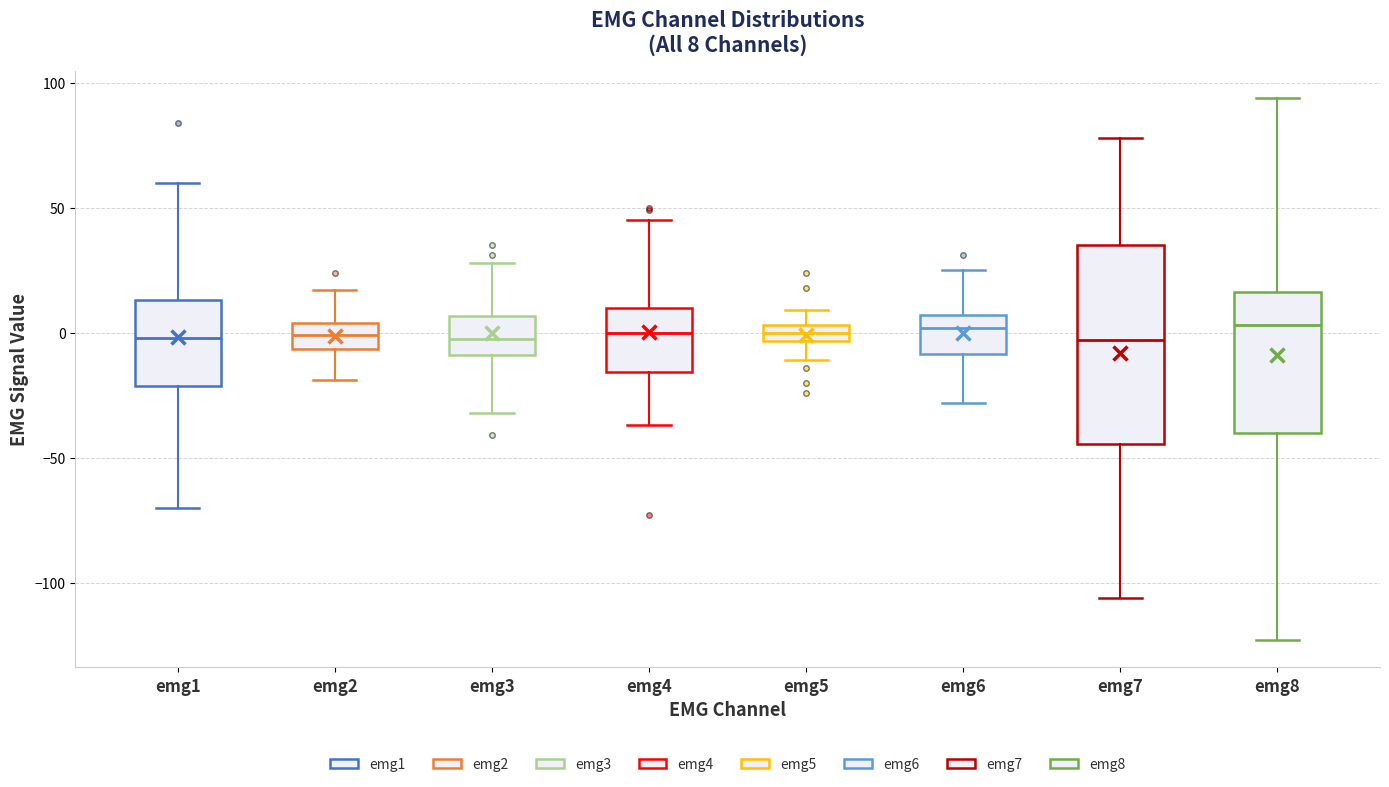

Which box is the tallest, from its lower edge to its upper edge?

emg7